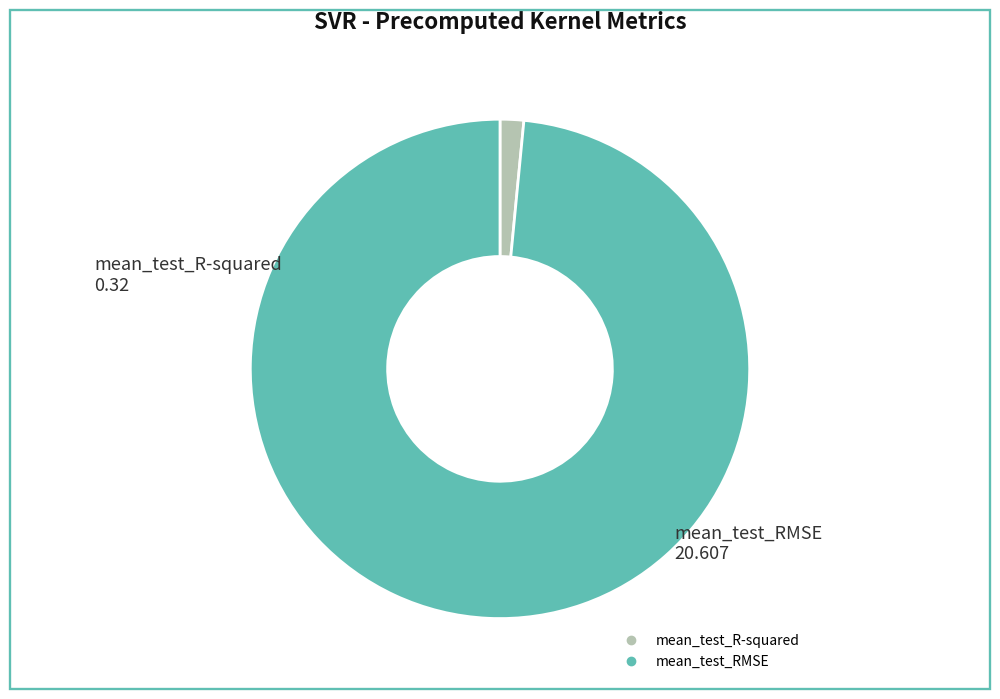

The mean_test_RMSE slice represents 98% of the pie. True or false?

True